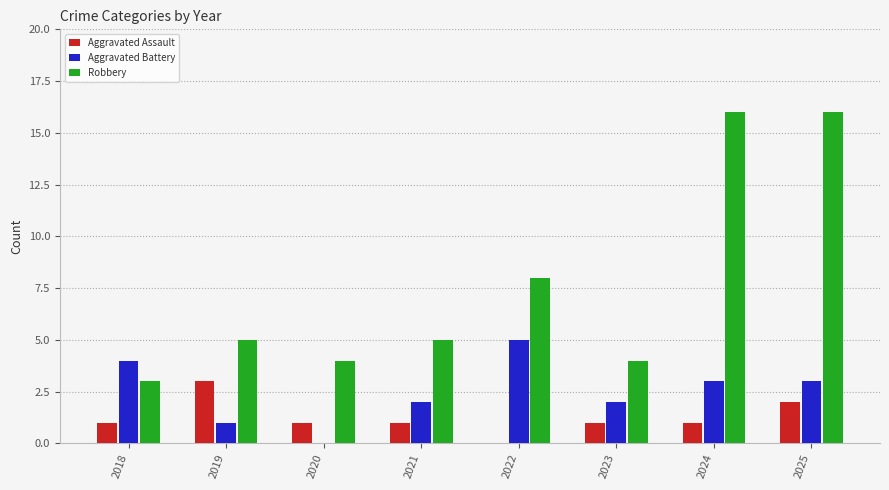

At which category is the sum across all series the highest?

2025